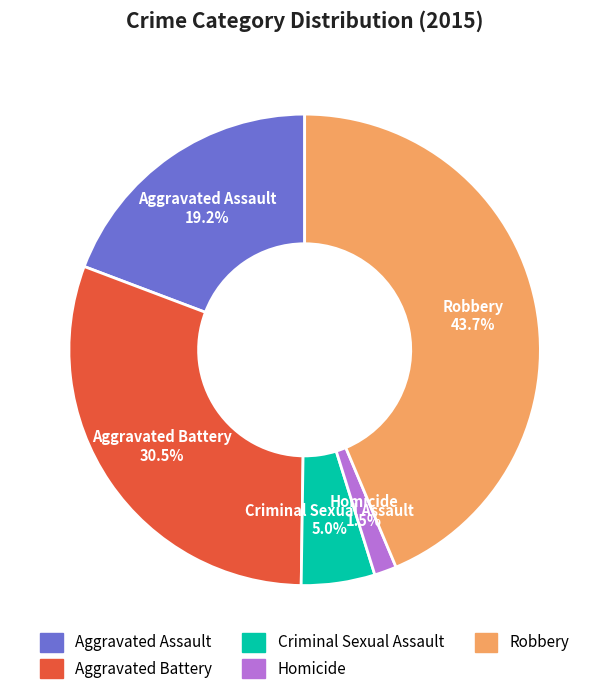

Which slice is the smallest?

Homicide